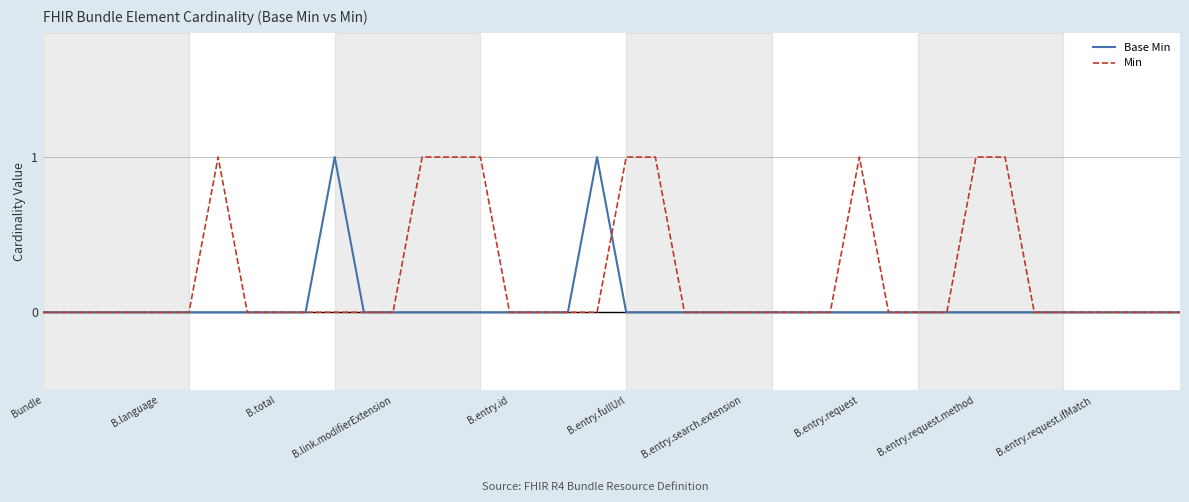

Which series has the largest total across all categories?

Min